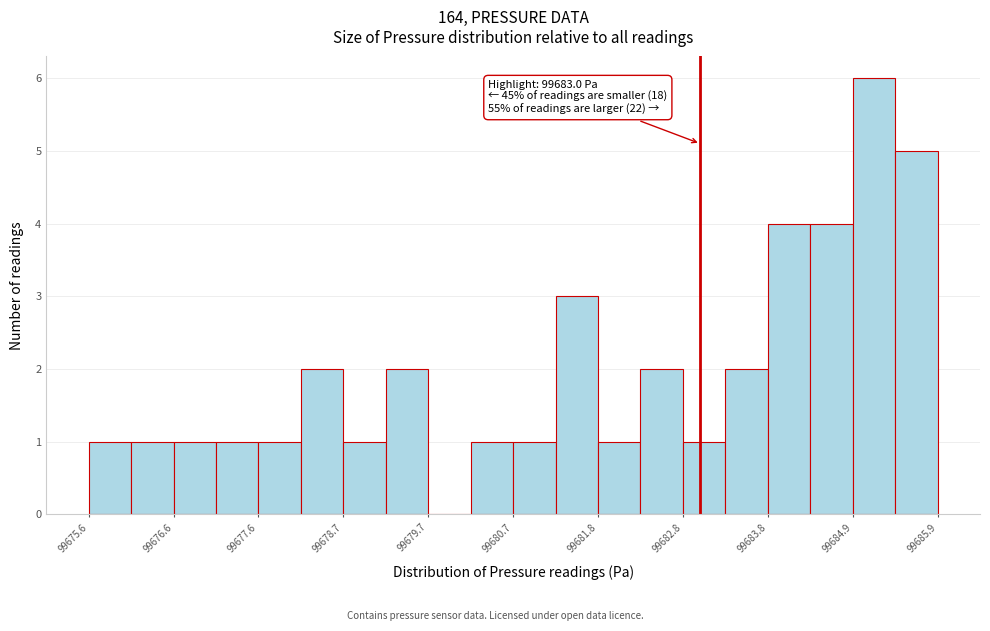

Around what value on the x-axis is the tallest bar? Give the approximate position of its centre, as read against the axis.

99685.2